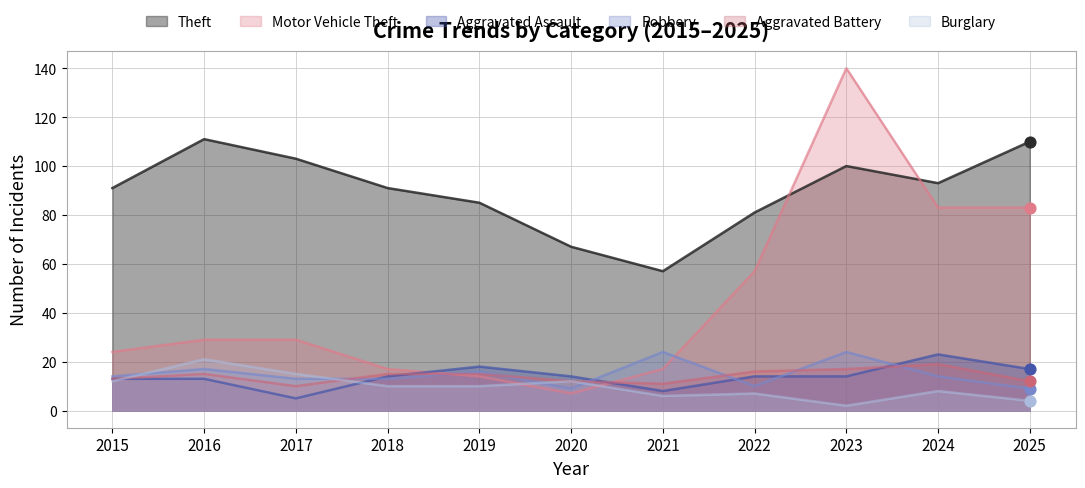

Is the value of Aggravated Assault at 2015 greater than the value of Motor Vehicle Theft at 2024?

No